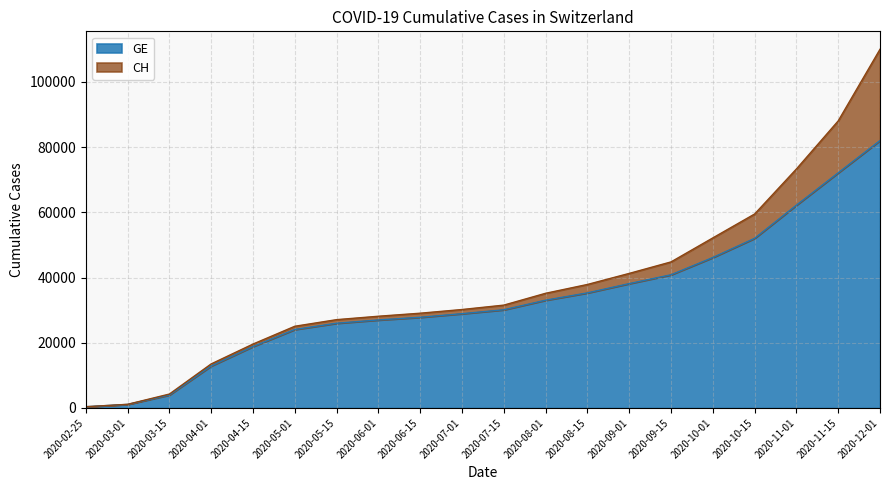

Does the chart have visible grid lines?

Yes